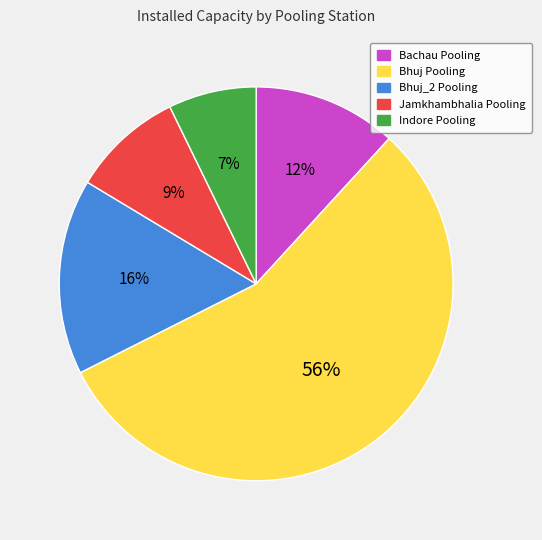

How many slices are in this pie chart?

5